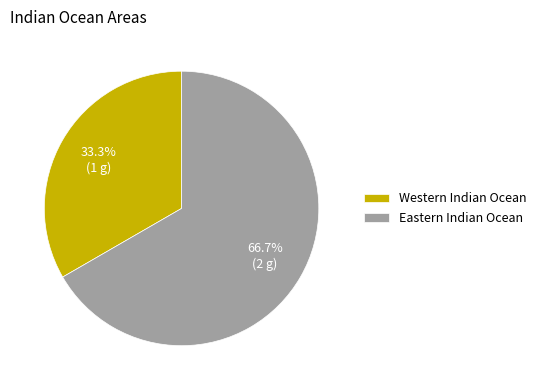

The Eastern Indian Ocean slice represents 82% of the pie. True or false?

False